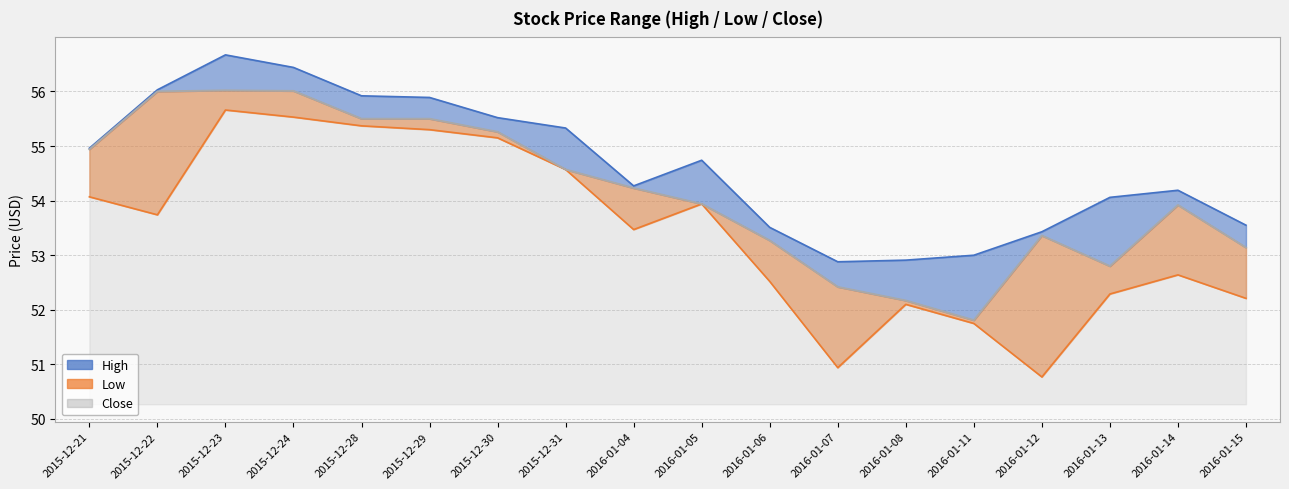

What is the difference between the second highest and second lowest values in the Low series?

4.6